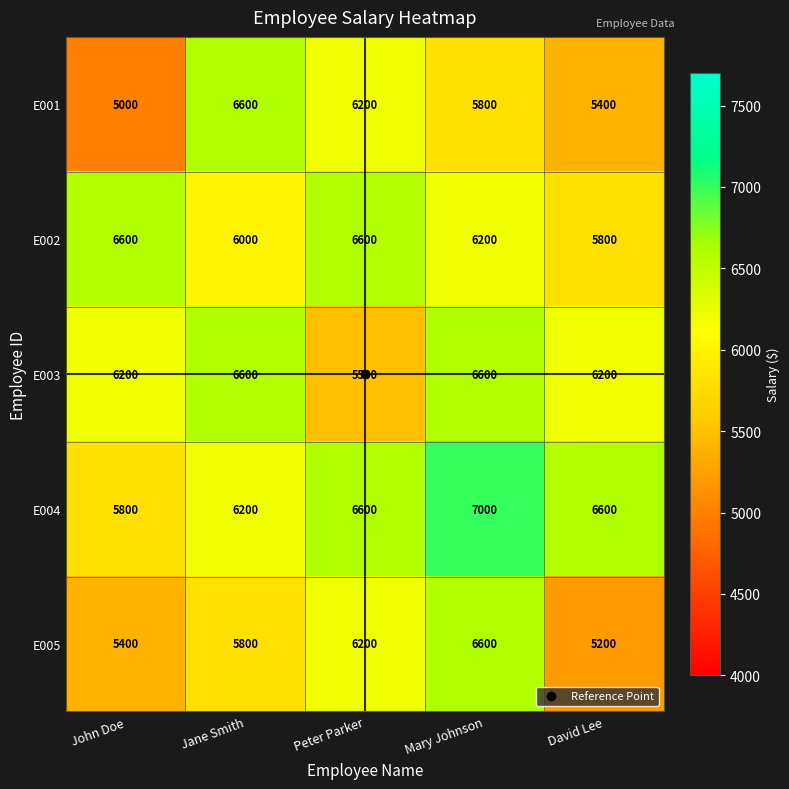

Which category has the lowest value across all series?

John Doe